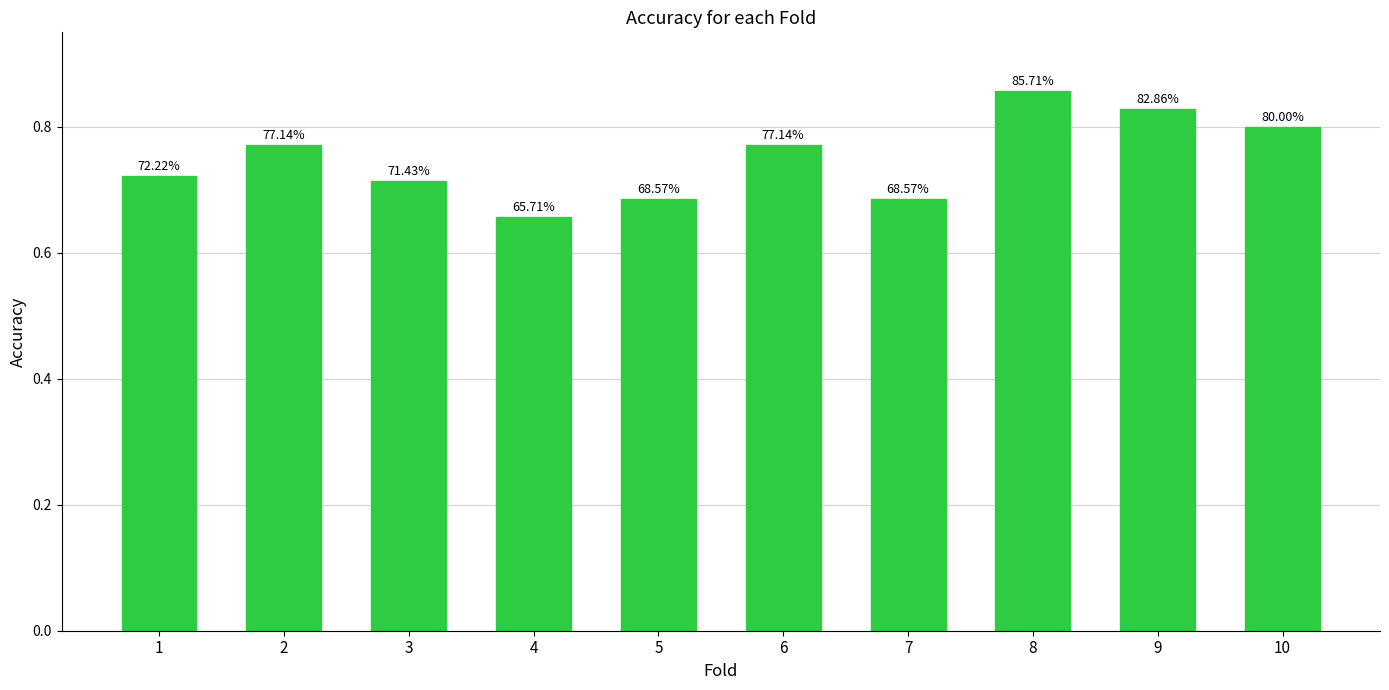

How many bars are there in total?

10